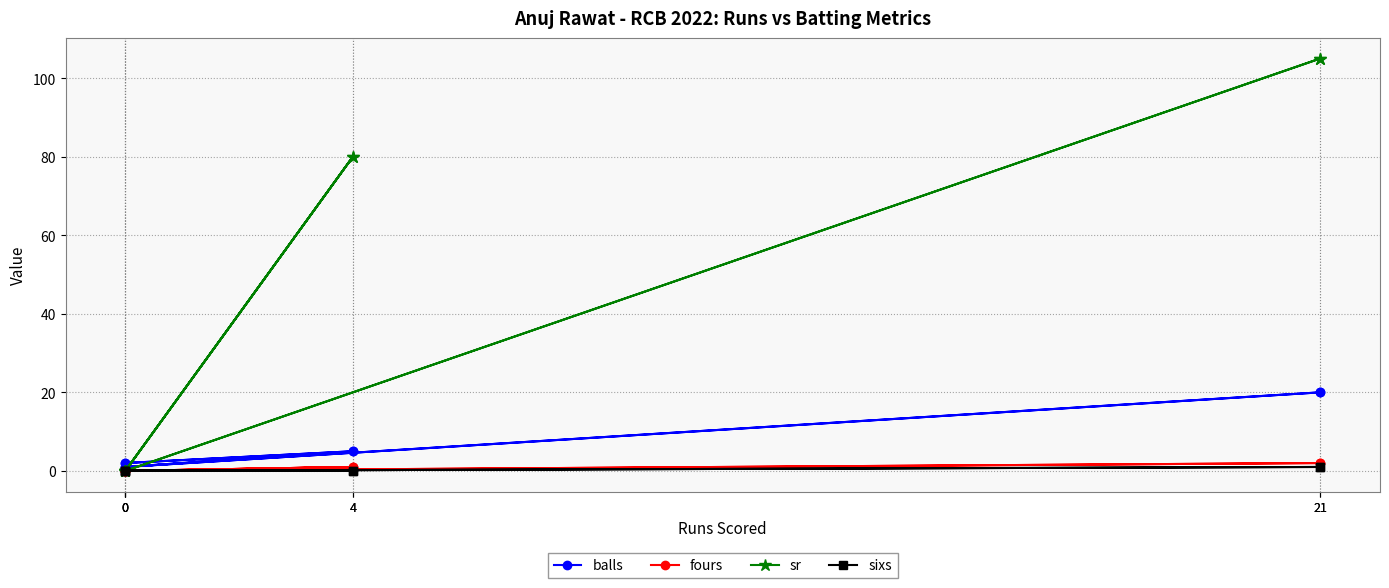

True or false: sixs and sr cross at least once.

False